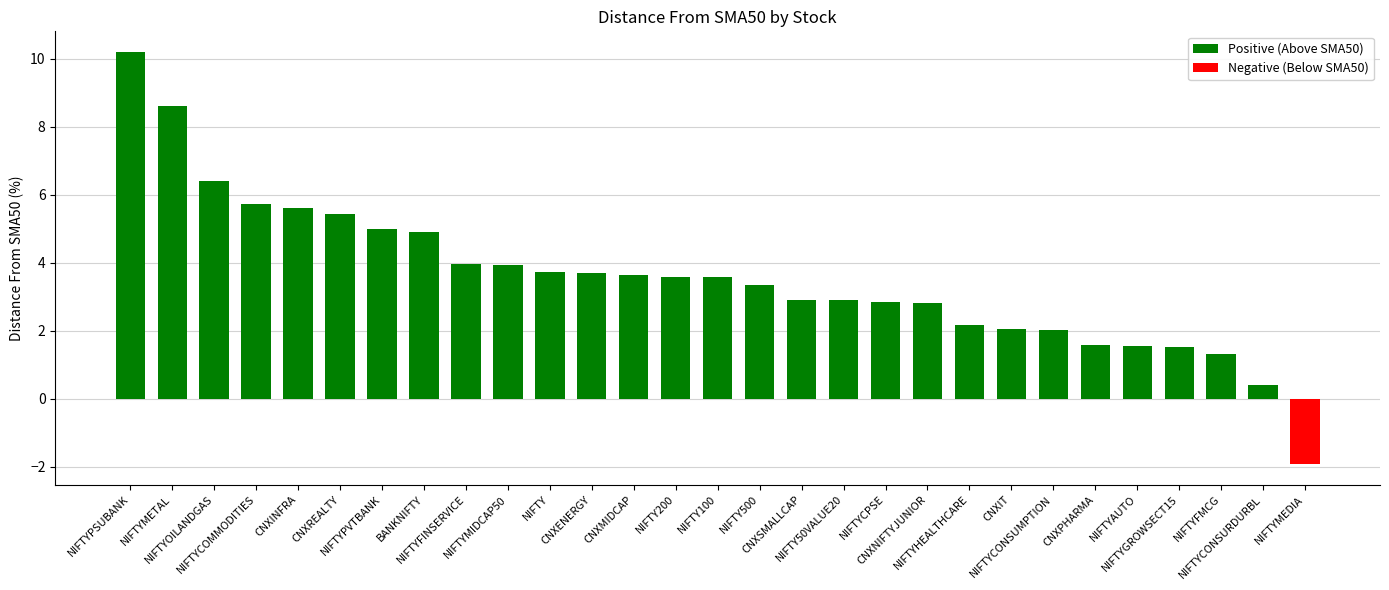

How many series are shown in this chart?

1